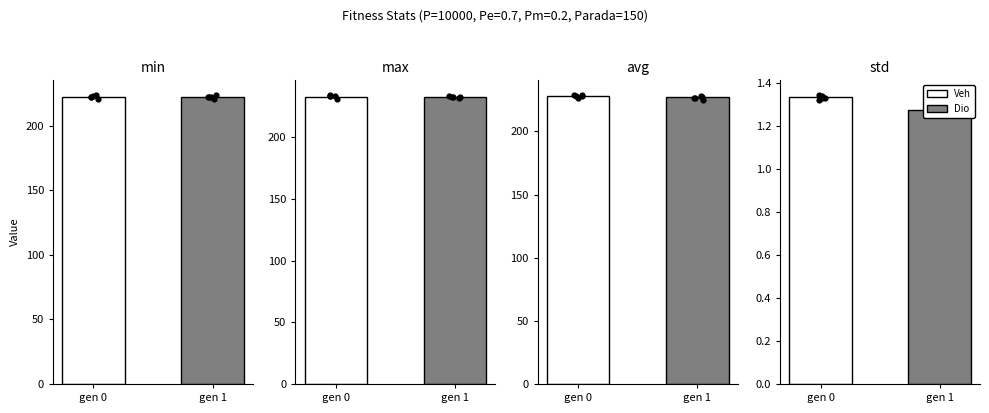

Which series has the largest total across all categories?

max